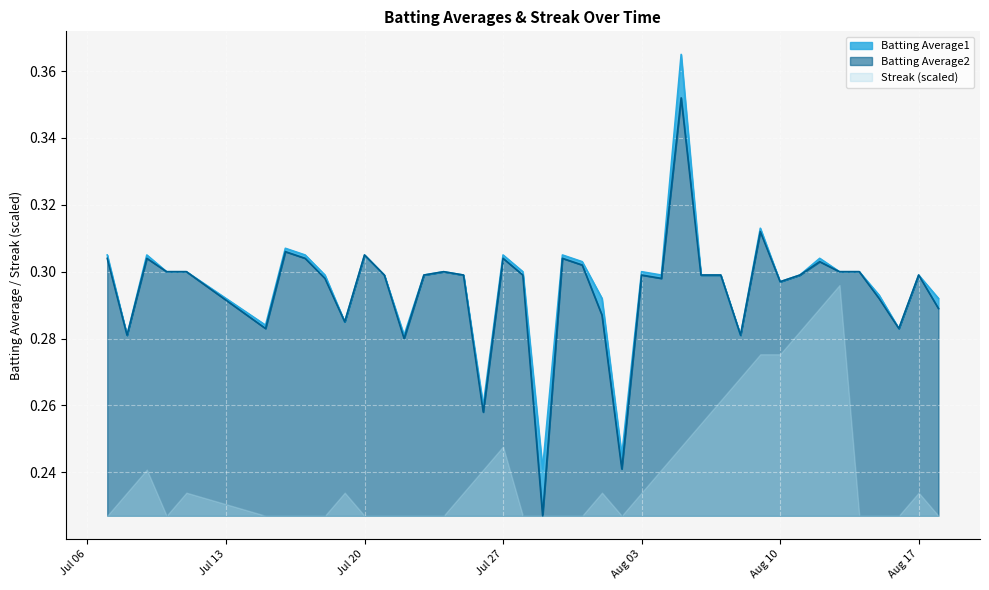

True or false: Batting Average2 and Batting Average1 cross at least once.

False